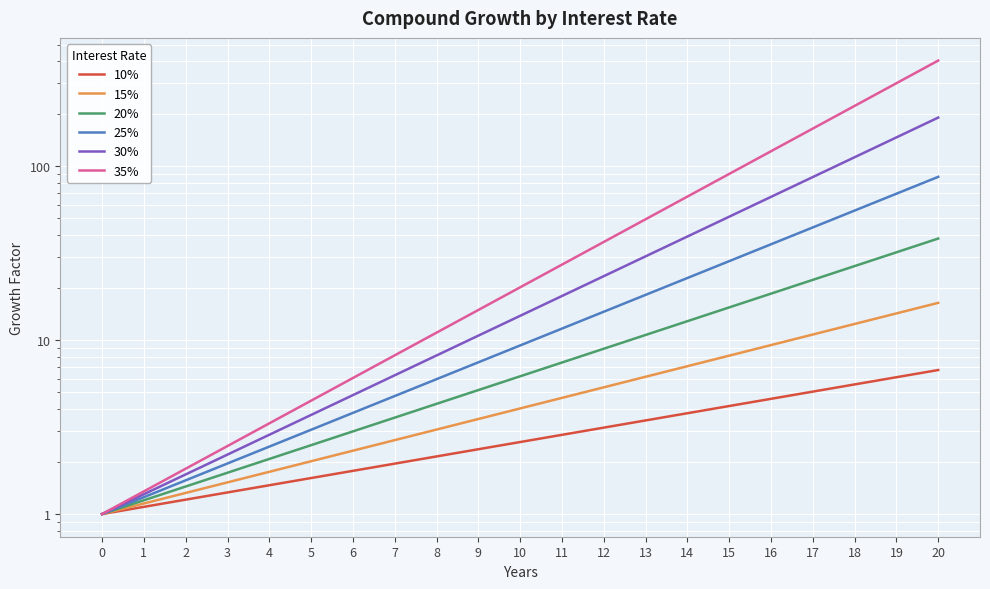

Where is 35% nearest to the value 202?

18